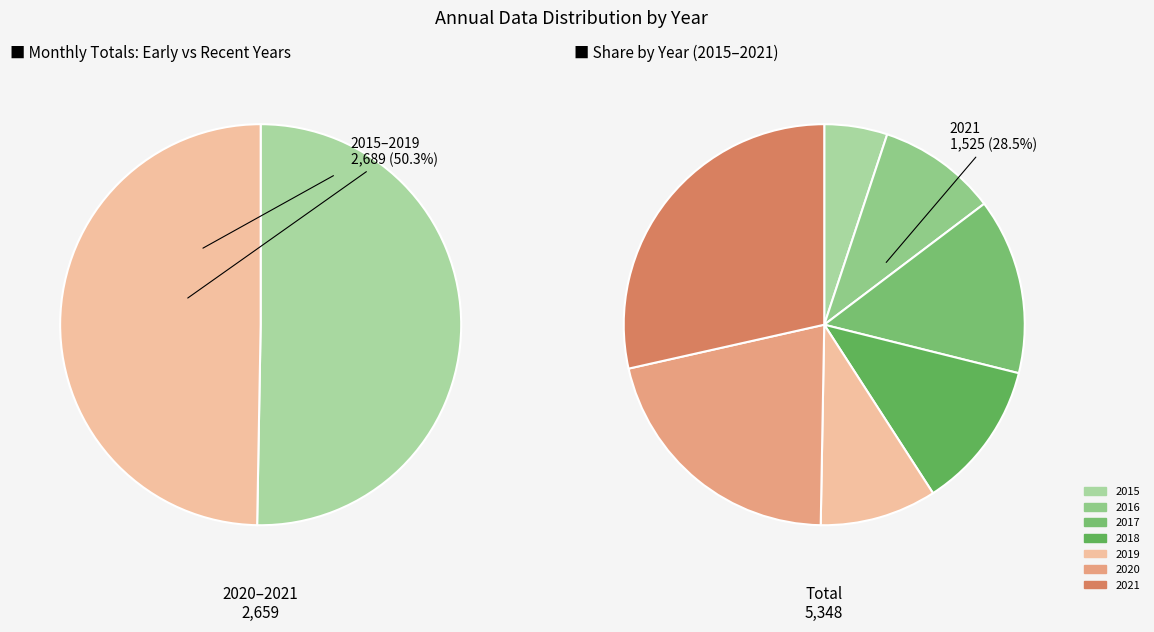

Does any single category account for the majority?

No